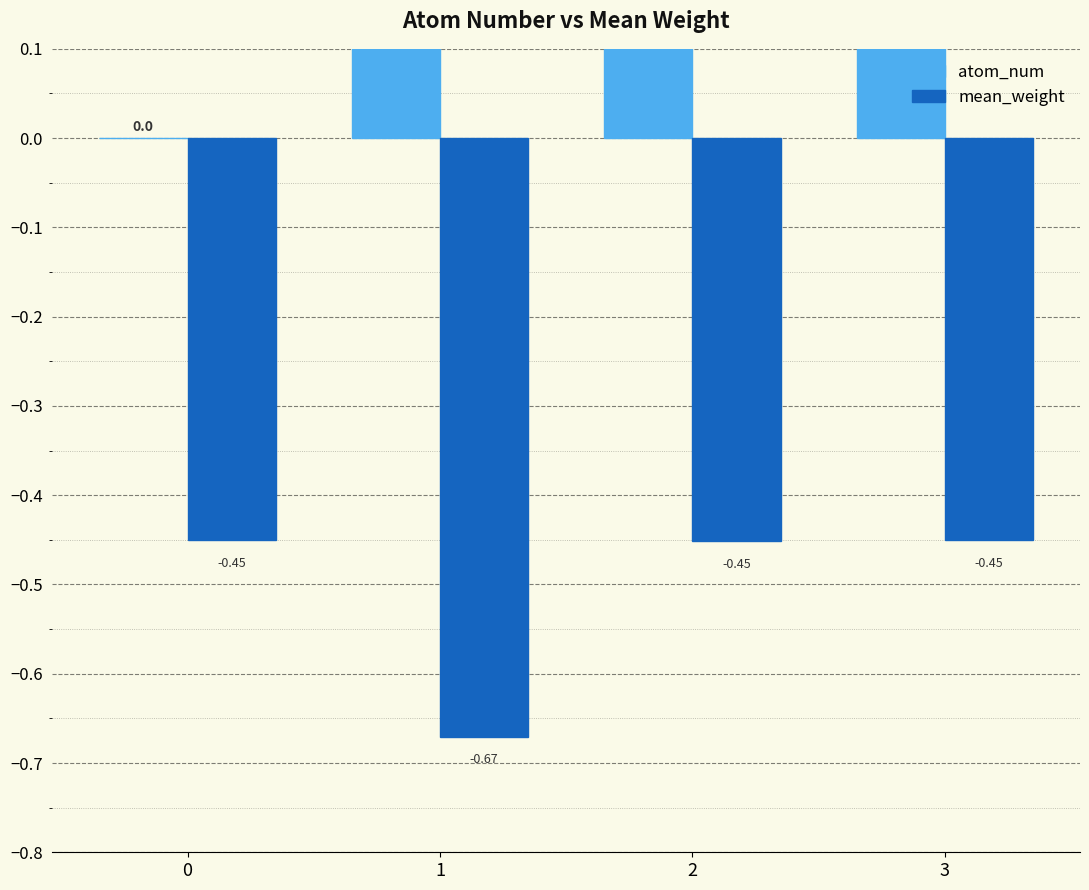

List the labels in order of atom_num value, smallest first.

0, 1, 2, 3